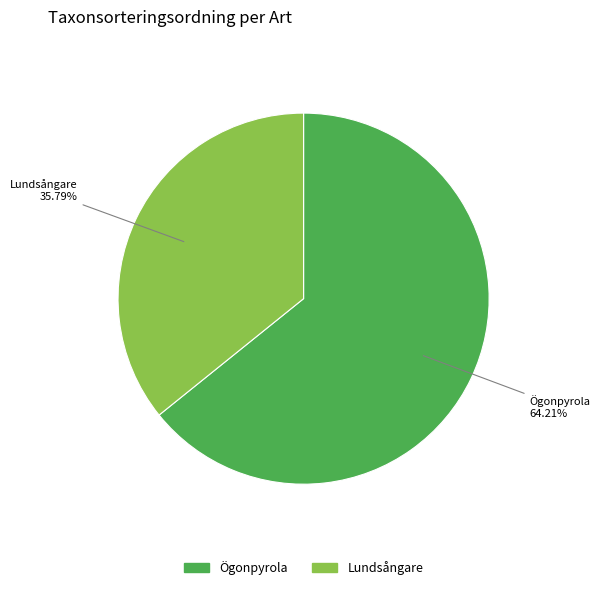

Count the number of slices in the pie.

2